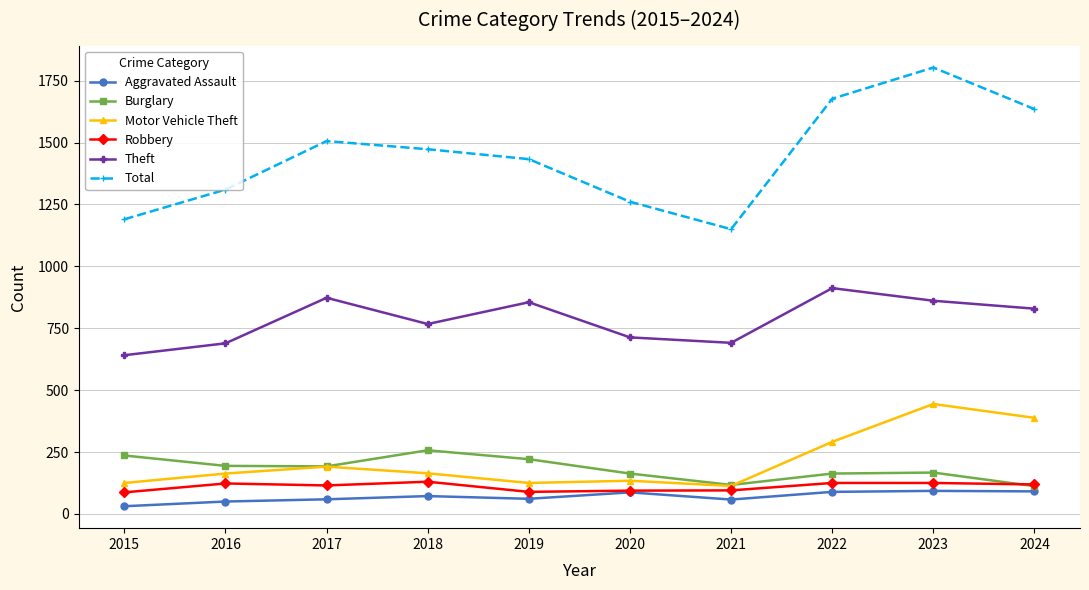

What is the maximum value shown in the chart?

1803